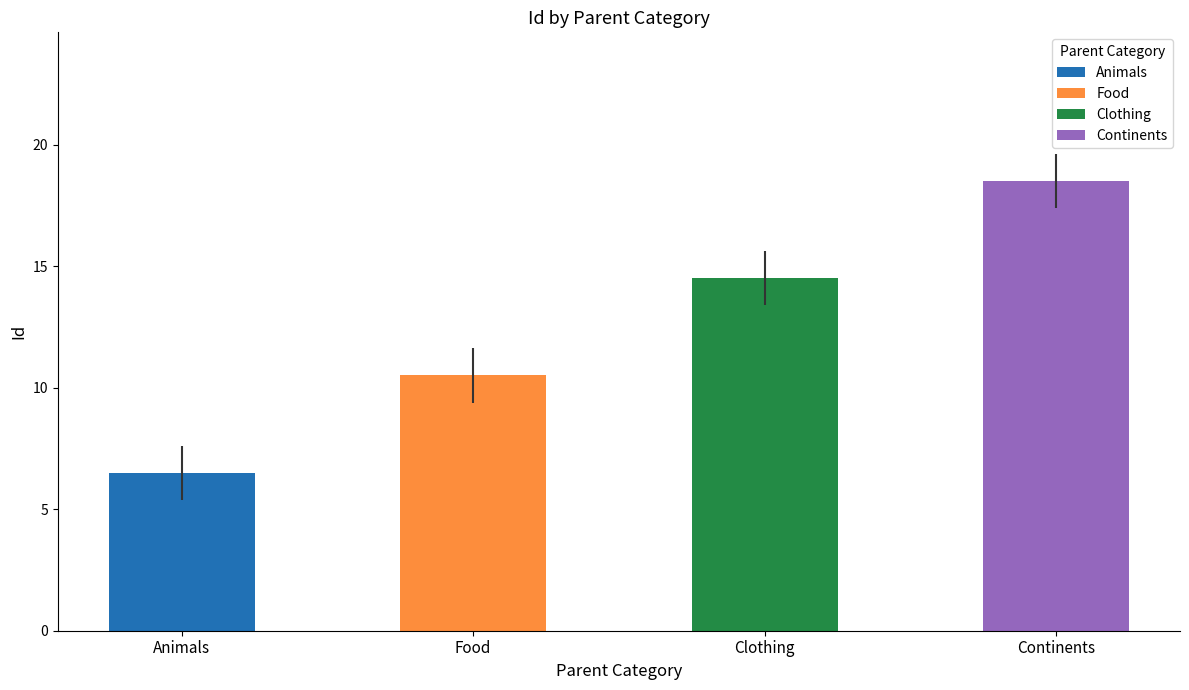

Rank the categories by Clothing value from highest to lowest.

Continents, Clothing, Food, Animals